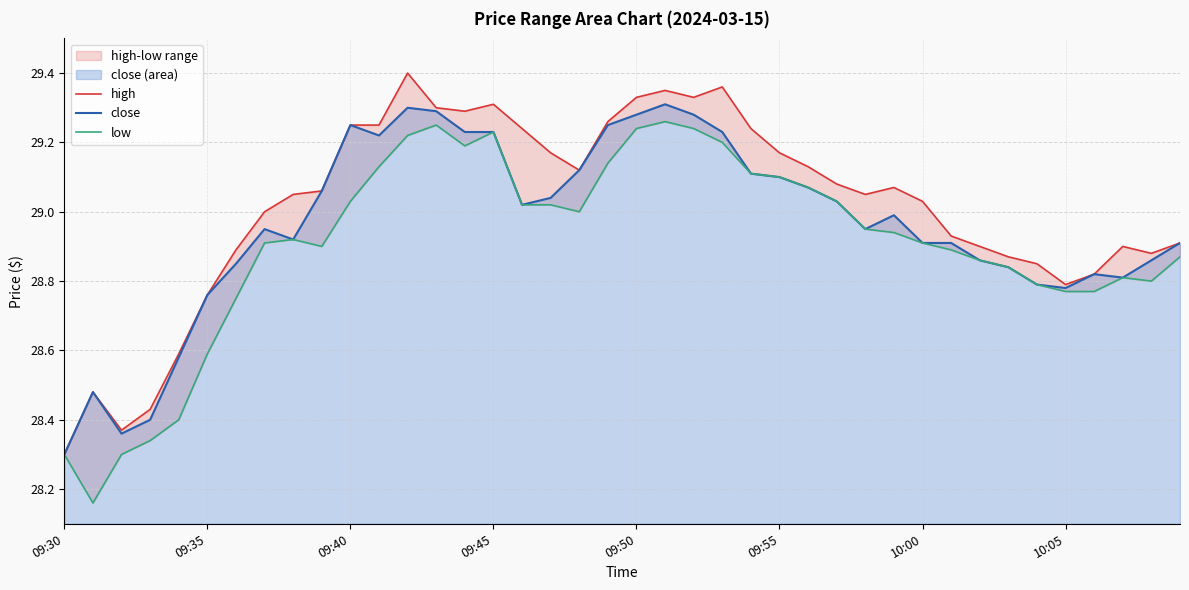

How many lines are shown in the chart?

3